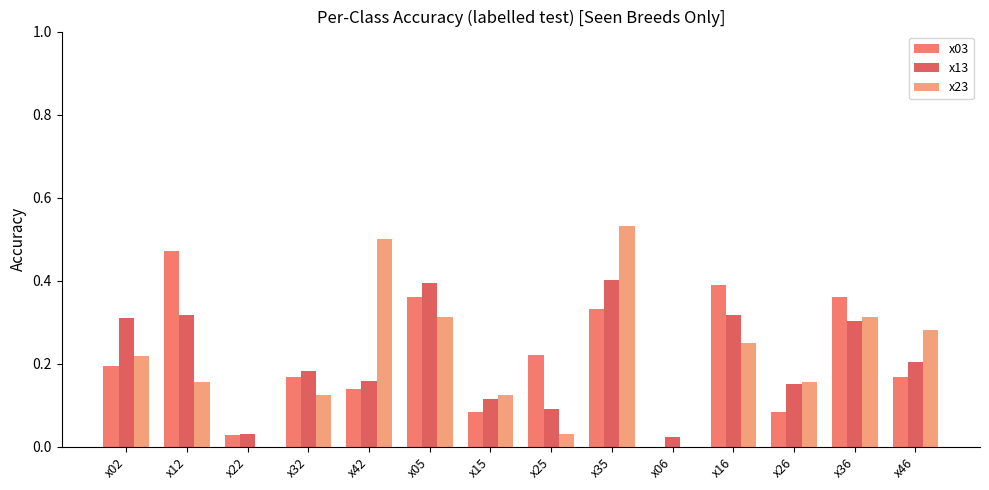

Which series has the largest range (max minus min)?

x23